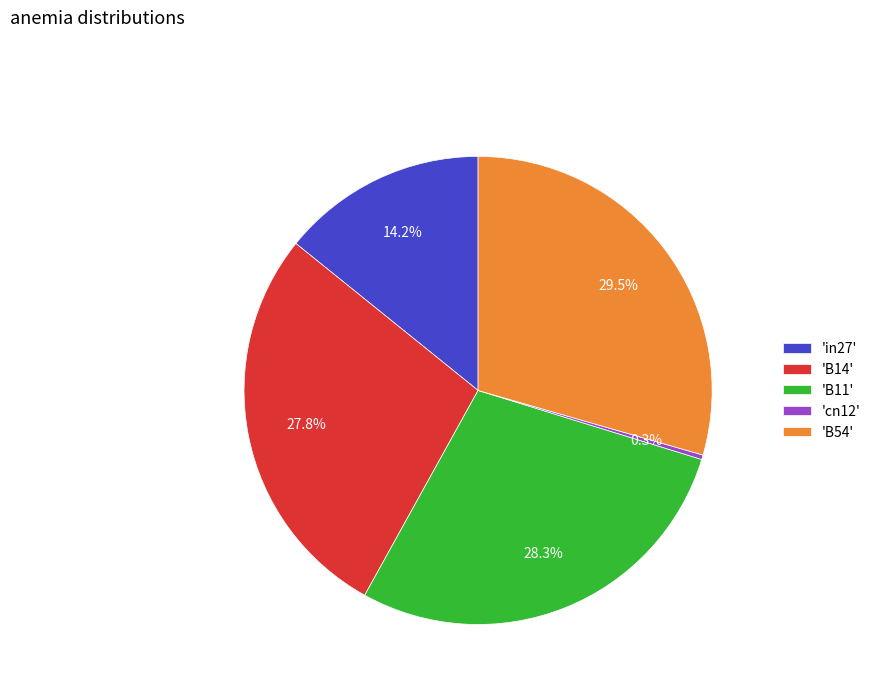

Which category has the biggest portion of the pie?

'B54'